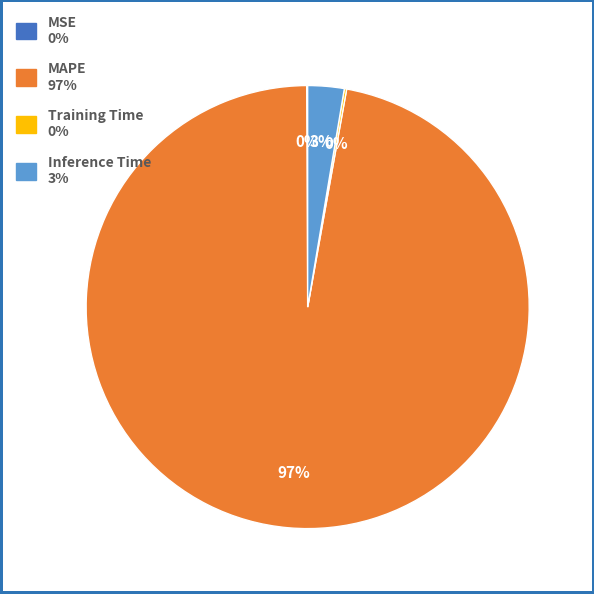

To the nearest percent, what is the average slice percentage?

25%